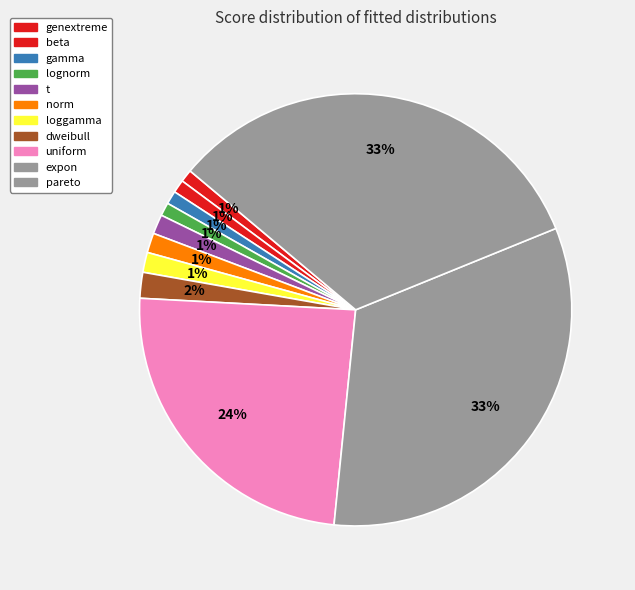

To the nearest percent, what is the difference between the pareto and lognorm slice percentages?

32%